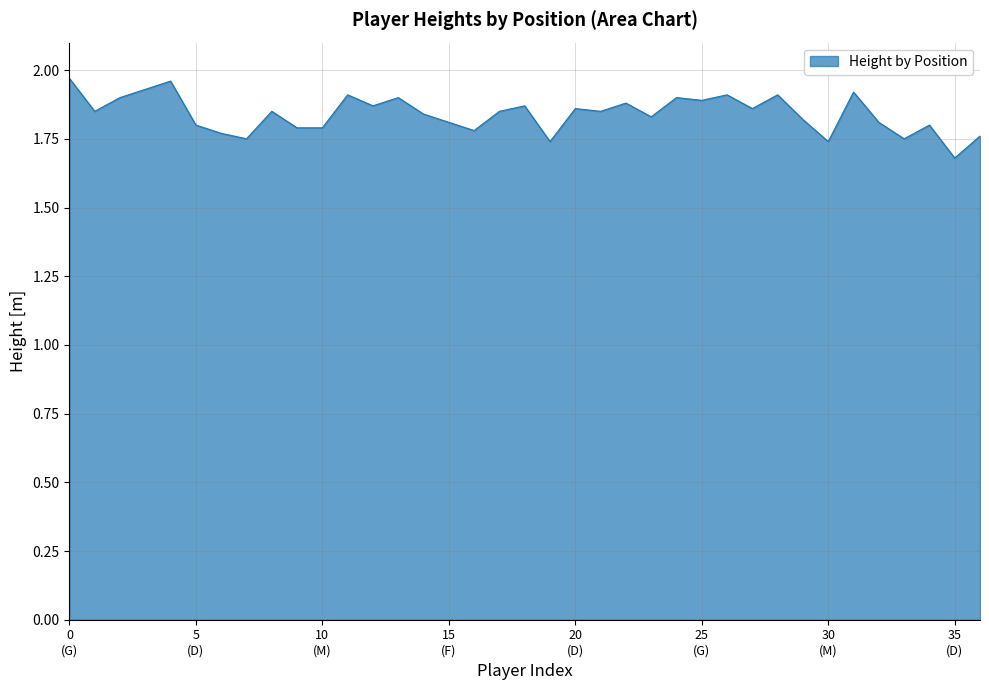

What is the difference between the maximum and minimum values?

0.3